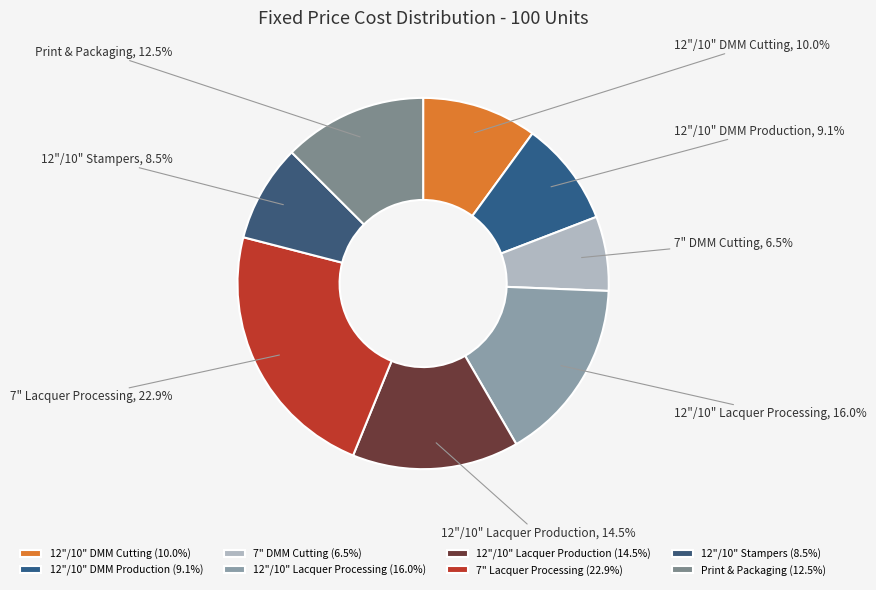

Does 12"/10" Stampers account for over 50% of the chart?

No